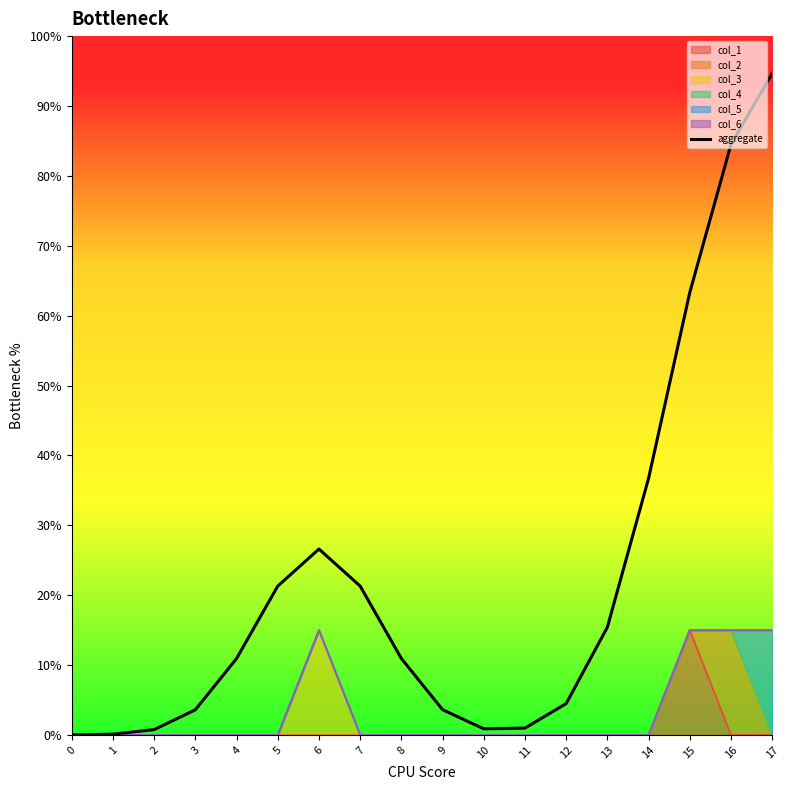

True or false: the data shows 0.9 at 17.

True